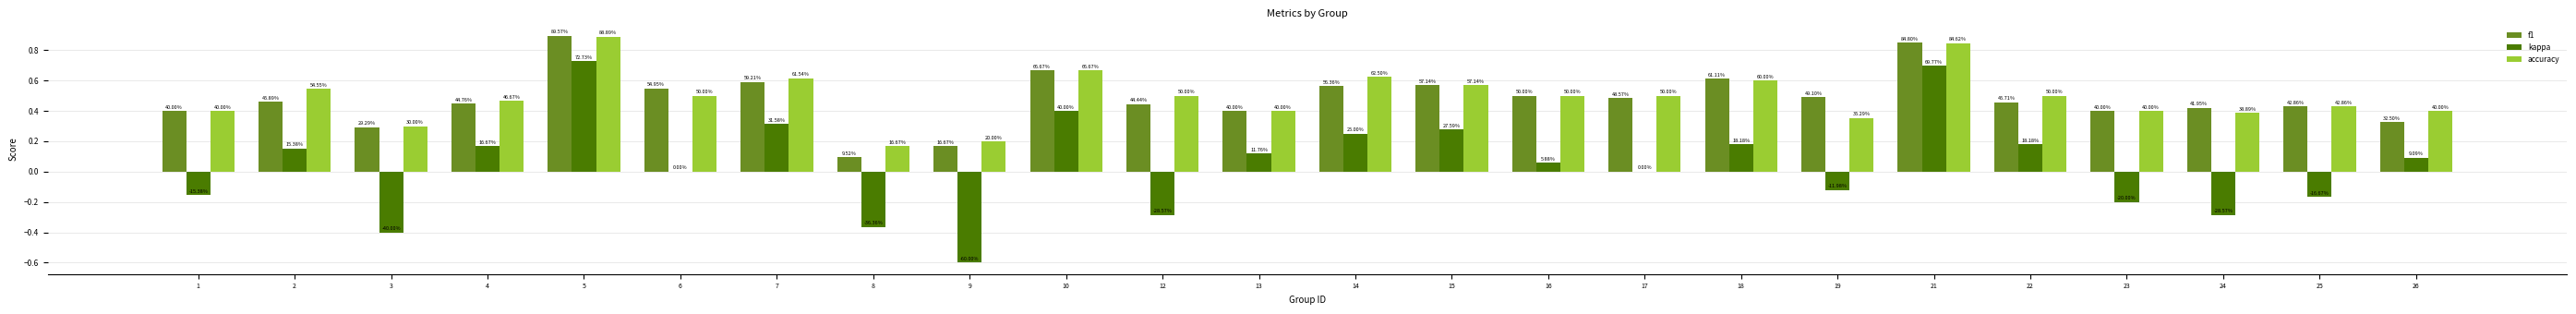

Between 13 and 19, which series saw the biggest shift?

kappa